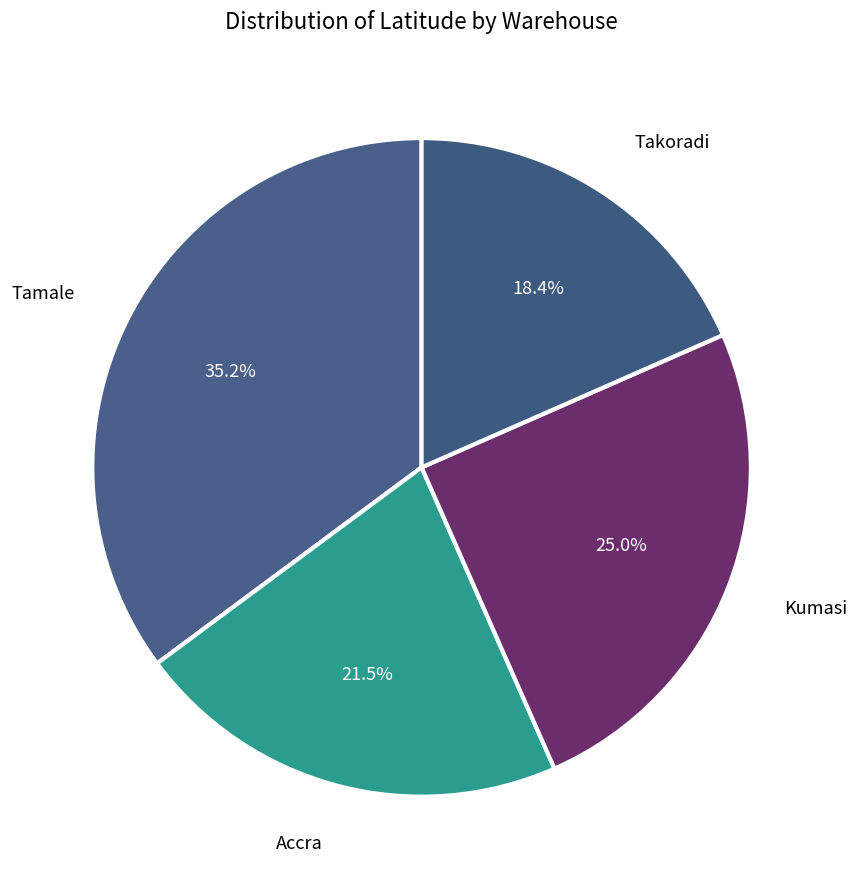

Count the number of slices in the pie.

4